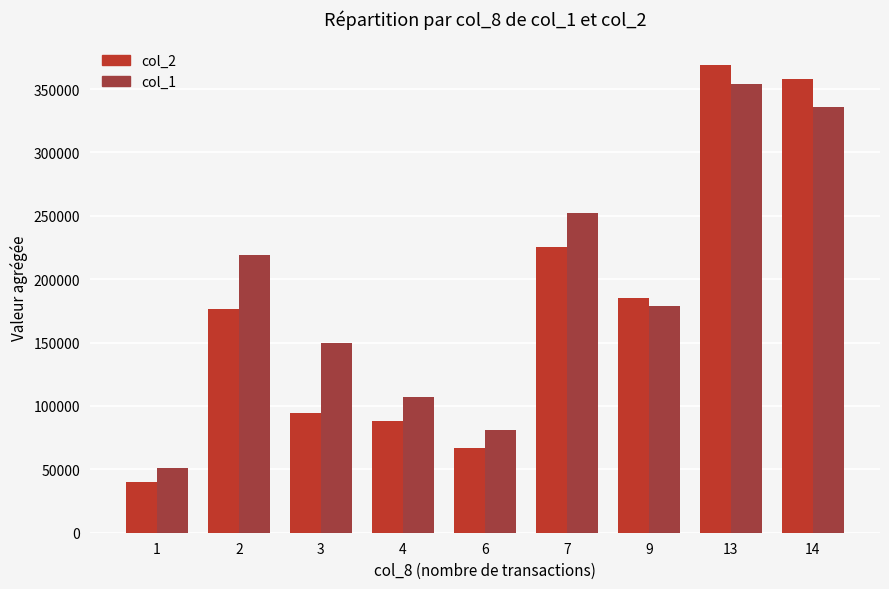

Reading right to left, extract all data points from this chart.

col_2: 357600	369230	185230	225470	66720	88490	94300	176350	40410
col_1: 336000	354000	179000	252000	81000	107000	150000	219000	51000